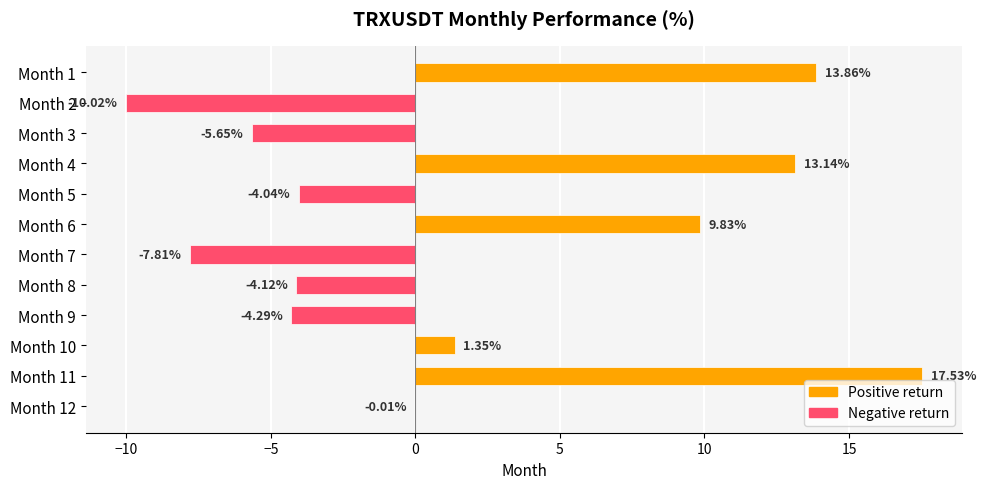

What is the change in value from Month 2 to Month 8?

+5.9